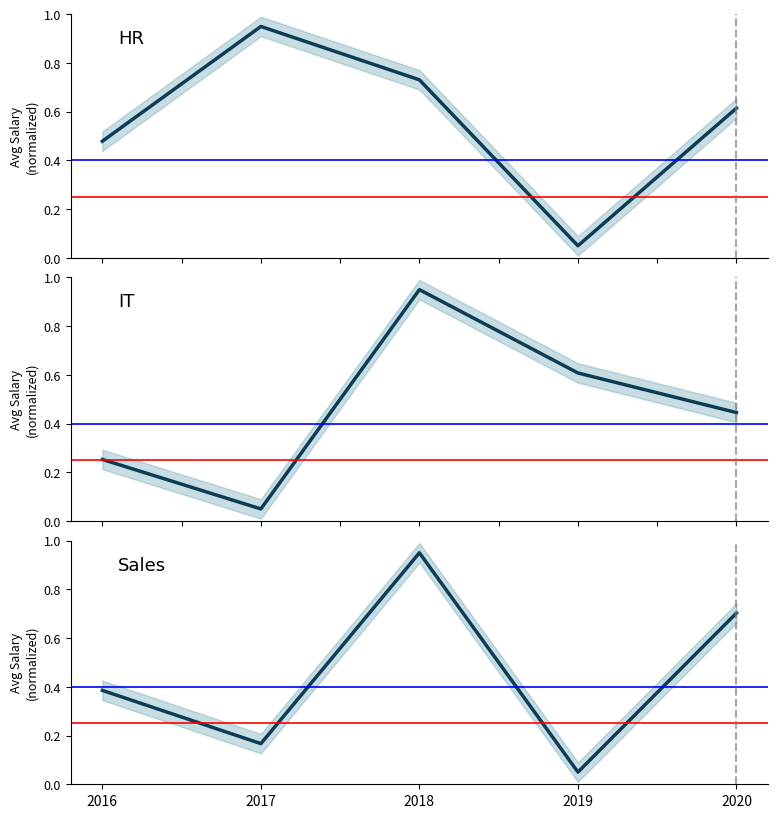

What is the difference between the second highest and minimum values in the Sales series?

0.7